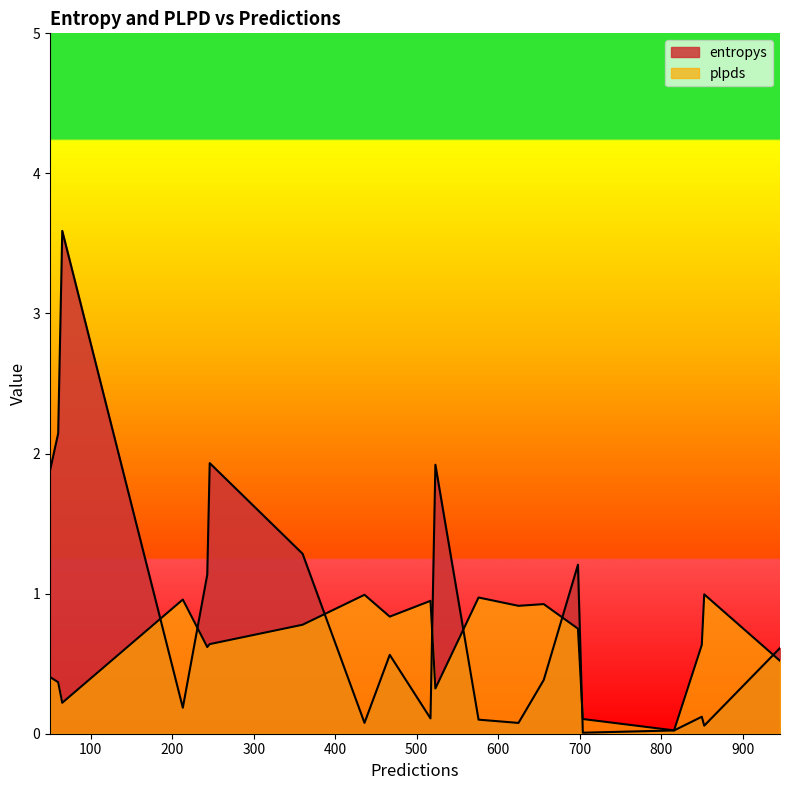

How many categories are shown in the chart?

20